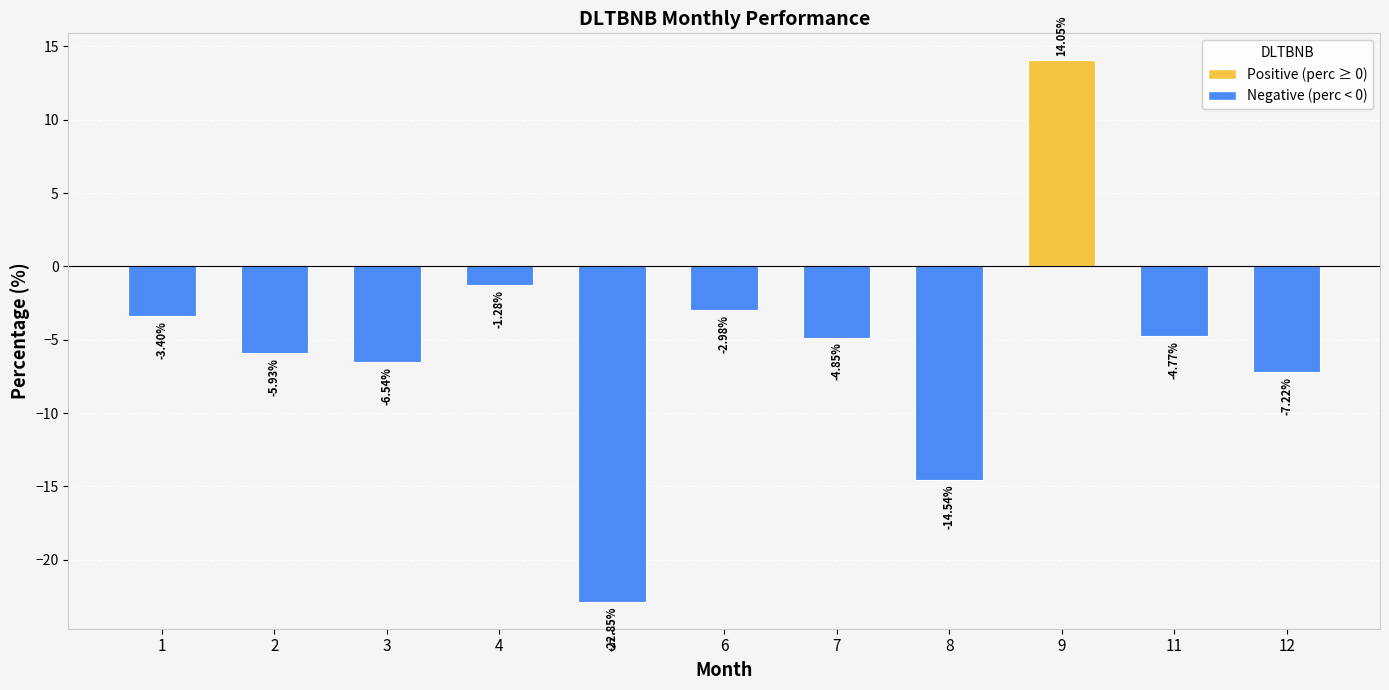

What is the difference between the values at 12 and 5?

15.6